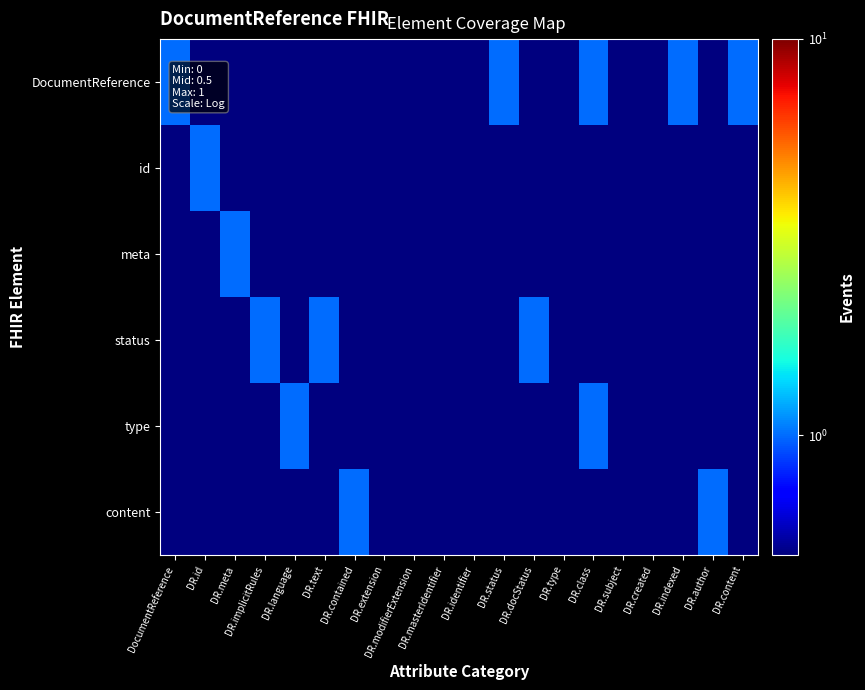

What is the spread (max minus min) of values at DR.text?

0.9